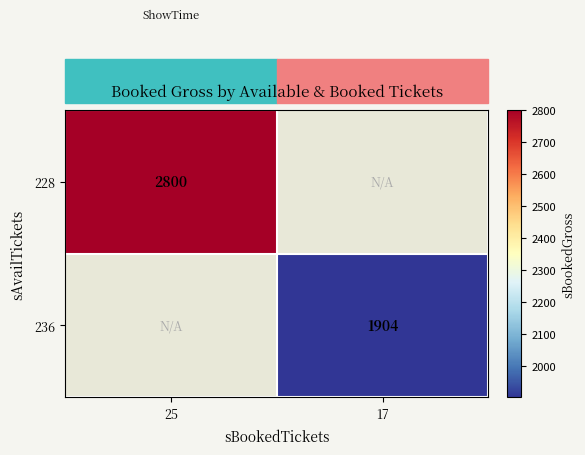

Is the value of 236 at 17 greater than the value of 228 at 25?

No